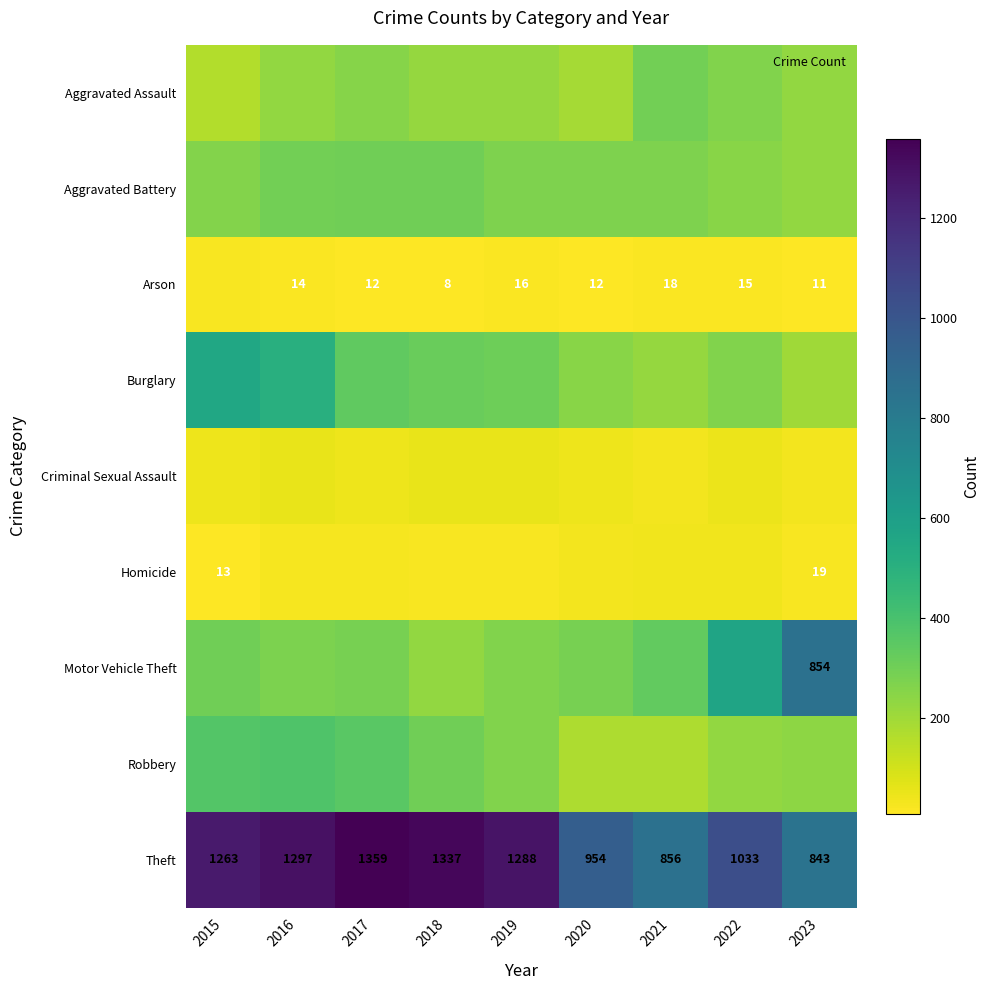

What is the average value of the Aggravated Assault series?

229